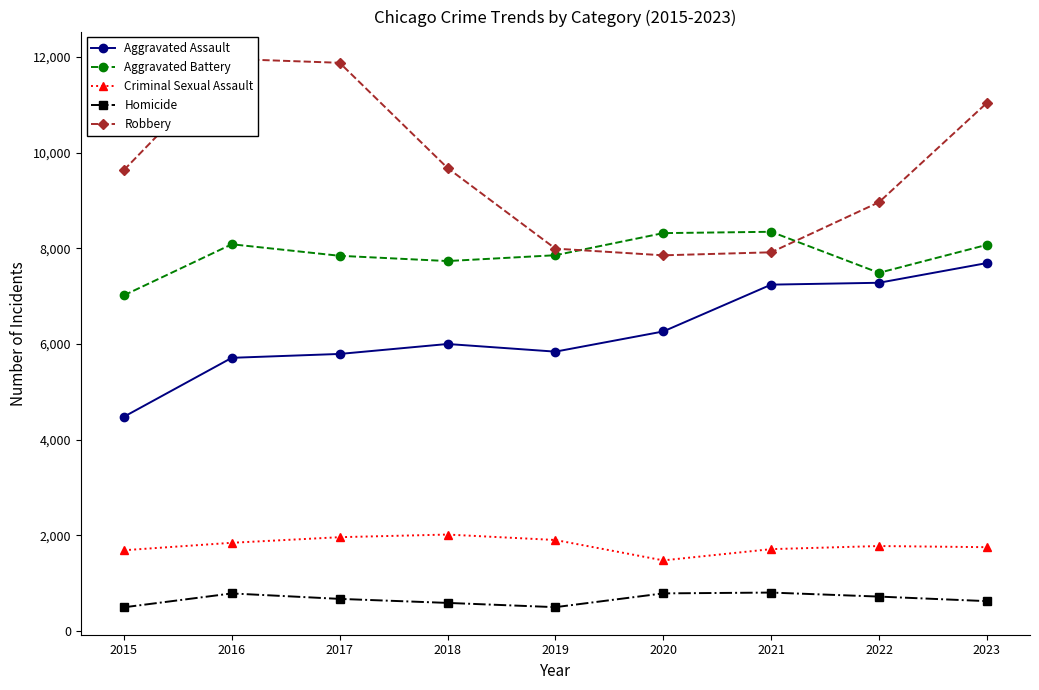

Rank the categories by Robbery value from highest to lowest.

2016, 2017, 2023, 2018, 2015, 2022, 2019, 2021, 2020